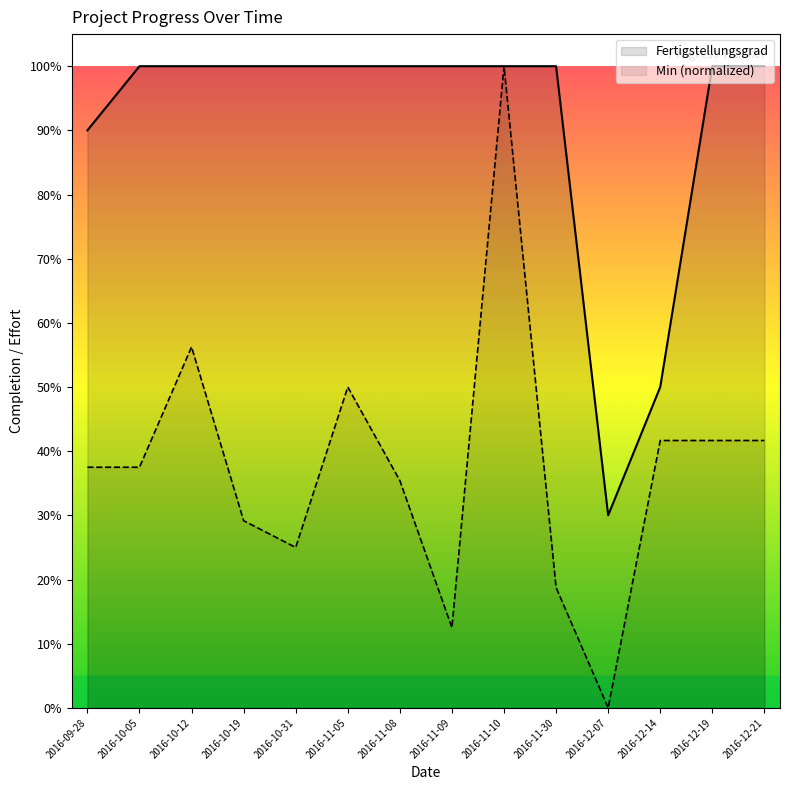

At which category does the chart reach its peak across all series?

2016-10-05